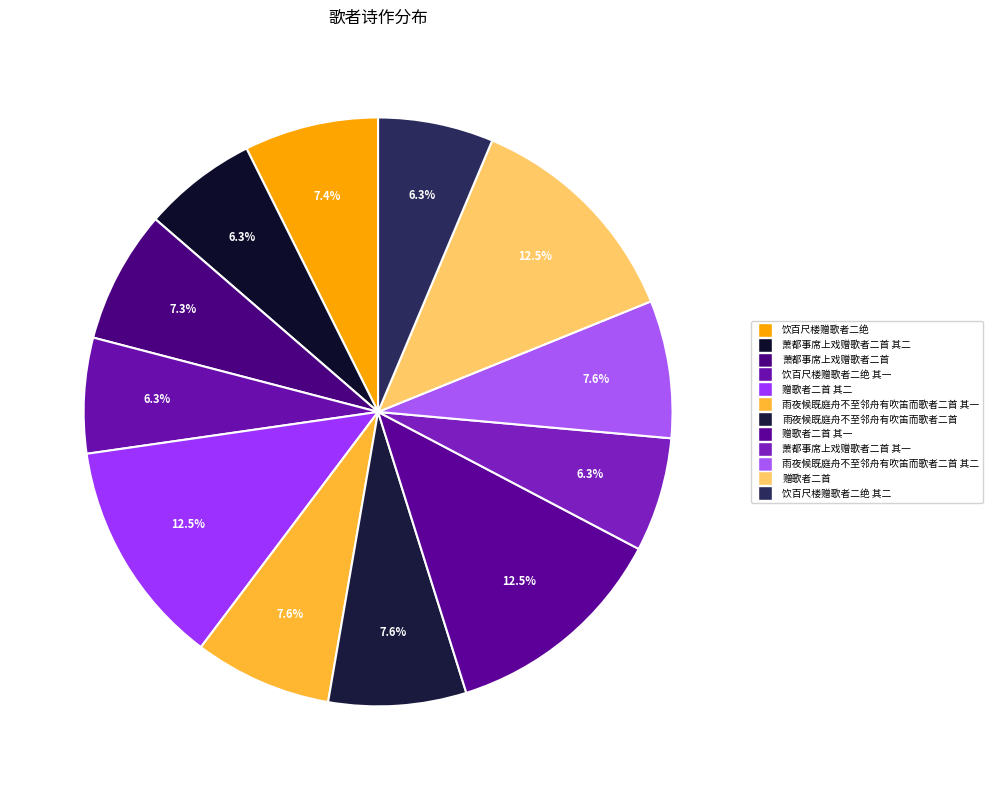

Count the number of slices in the pie.

12